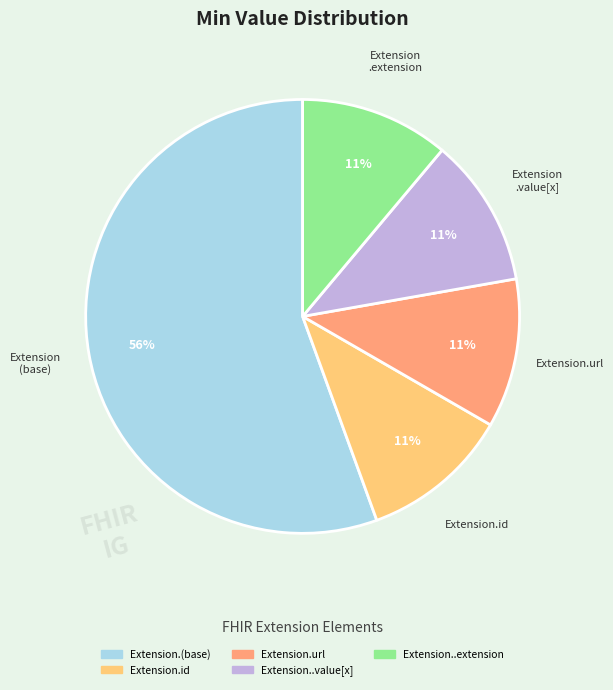

Is there a majority slice in this chart?

Yes